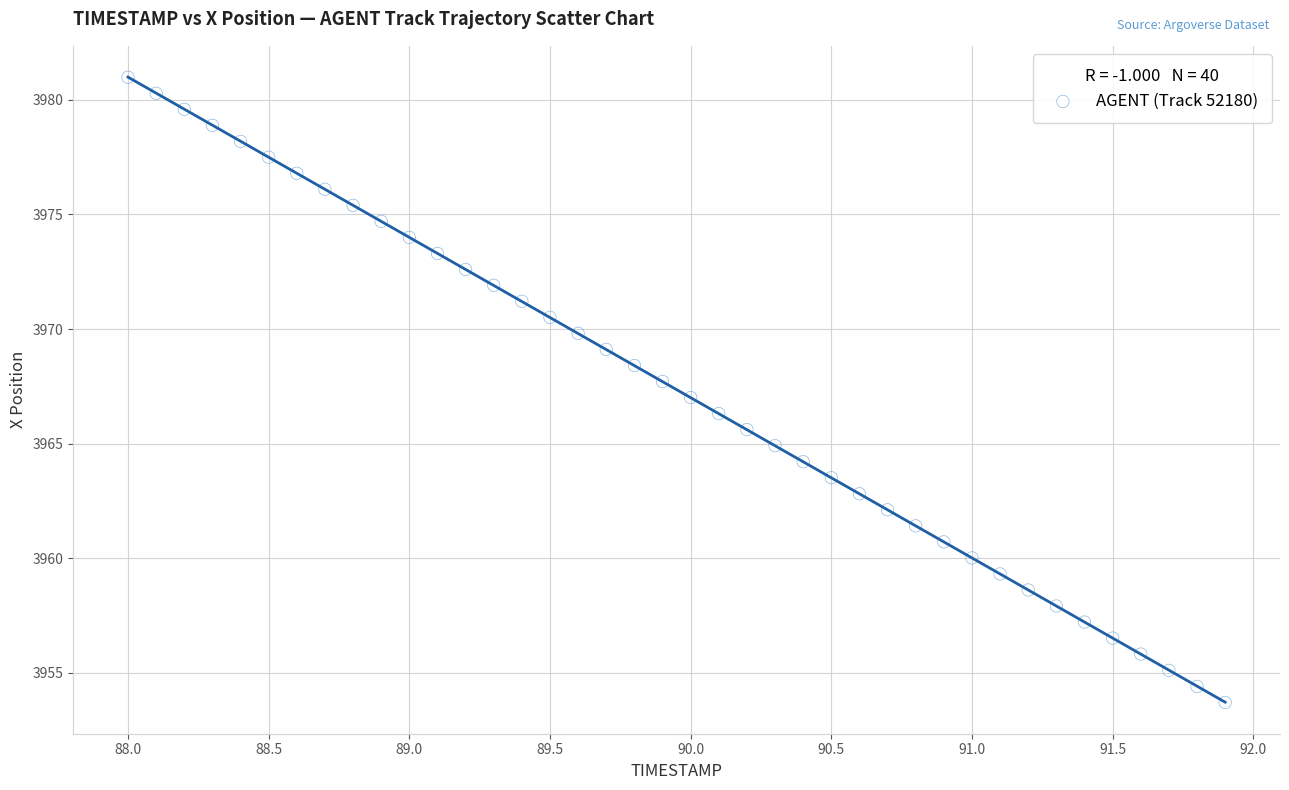

What is the range of X values (max minus min)?

3.9